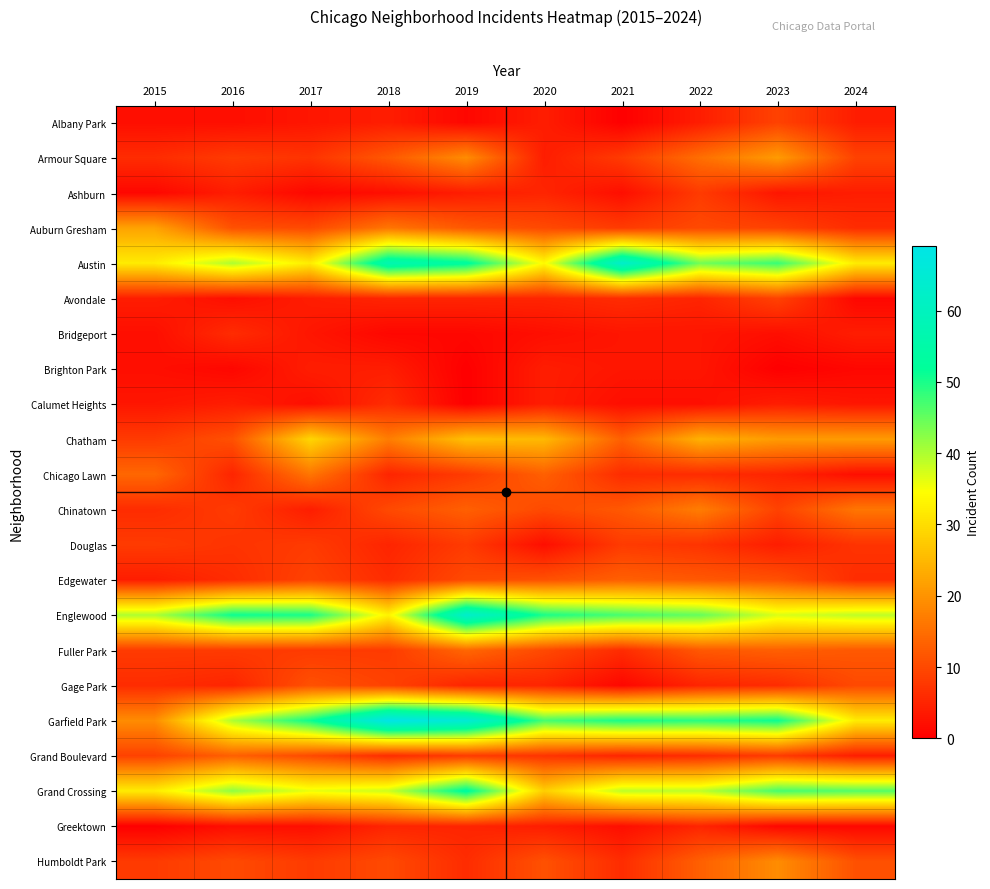

Reading left to right, list all the values displayed in this chart.

Albany Park: 2015=2	2016=2	2017=3	2018=4	2019=1	2020=4	2021=0	2022=4	2023=9	2024=4
Armour Square: 2015=6	2016=8	2017=7	2018=12	2019=19	2020=4	2021=8	2022=15	2023=21	2024=9
Ashburn: 2015=1	2016=4	2017=1	2018=2	2019=4	2020=5	2021=2	2022=8	2023=3	2024=4
Auburn Gresham: 2015=22	2016=11	2017=10	2018=16	2019=12	2020=10	2021=8	2022=10	2023=9	2024=6
Austin: 2015=32	2016=40	2017=32	2018=57	2019=53	2020=34	2021=63	2022=44	2023=48	2024=32
Avondale: 2015=4	2016=2	2017=4	2018=5	2019=5	2020=5	2021=6	2022=5	2023=9	2024=1
Bridgeport: 2015=2	2016=6	2017=3	2018=1	2019=1	2020=2	2021=3	2022=3	2023=2	2024=4
Brighton Park: 2015=2	2016=1	2017=4	2018=4	2019=0	2020=4	2021=3	2022=3	2023=0	2024=1
Calumet Heights: 2015=3	2016=4	2017=2	2018=6	2019=0	2020=4	2021=2	2022=2	2023=4	2024=3
Chatham: 2015=8	2016=11	2017=29	2018=17	2019=26	2020=25	2021=13	2022=24	2023=21	2024=21
Chicago Lawn: 2015=14	2016=5	2017=16	2018=5	2019=8	2020=13	2021=6	2022=6	2023=5	2024=2
Chinatown: 2015=6	2016=8	2017=4	2018=10	2019=13	2020=10	2021=12	2022=17	2023=9	2024=16
Douglas: 2015=8	2016=7	2017=8	2018=5	2019=8	2020=2	2021=8	2022=7	2023=4	2024=7
Edgewater: 2015=4	2016=6	2017=9	2018=6	2019=10	2020=11	2021=13	2022=12	2023=11	2024=6
Englewood: 2015=40	2016=51	2017=50	2018=33	2019=63	2020=50	2021=47	2022=45	2023=37	2024=39
Fuller Park: 2015=8	2016=8	2017=8	2018=8	2019=14	2020=10	2021=6	2022=12	2023=13	2024=12
Gage Park: 2015=6	2016=5	2017=11	2018=9	2019=5	2020=5	2021=1	2022=5	2023=6	2024=10
Garfield Park: 2015=19	2016=40	2017=51	2018=69	2019=65	2020=47	2021=50	2022=49	2023=51	2024=32
Grand Boulevard: 2015=9	2016=13	2017=10	2018=6	2019=8	2020=7	2021=5	2022=6	2023=8	2024=4
Grand Crossing: 2015=32	2016=42	2017=36	2018=38	2019=53	2020=28	2021=39	2022=39	2023=47	2024=46
Greektown: 2015=0	2016=2	2017=2	2018=5	2019=5	2020=4	2021=2	2022=5	2023=1	2024=1
Humboldt Park: 2015=8	2016=10	2017=8	2018=10	2019=6	2020=11	2021=6	2022=13	2023=19	2024=11